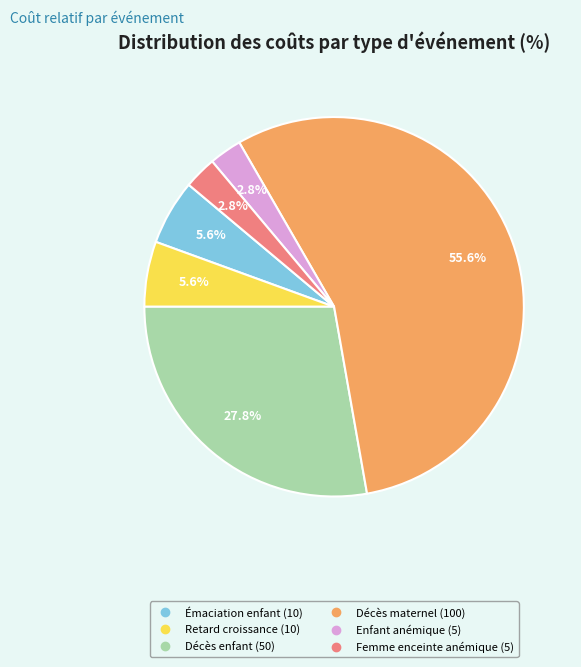

Is there a majority slice in this chart?

Yes